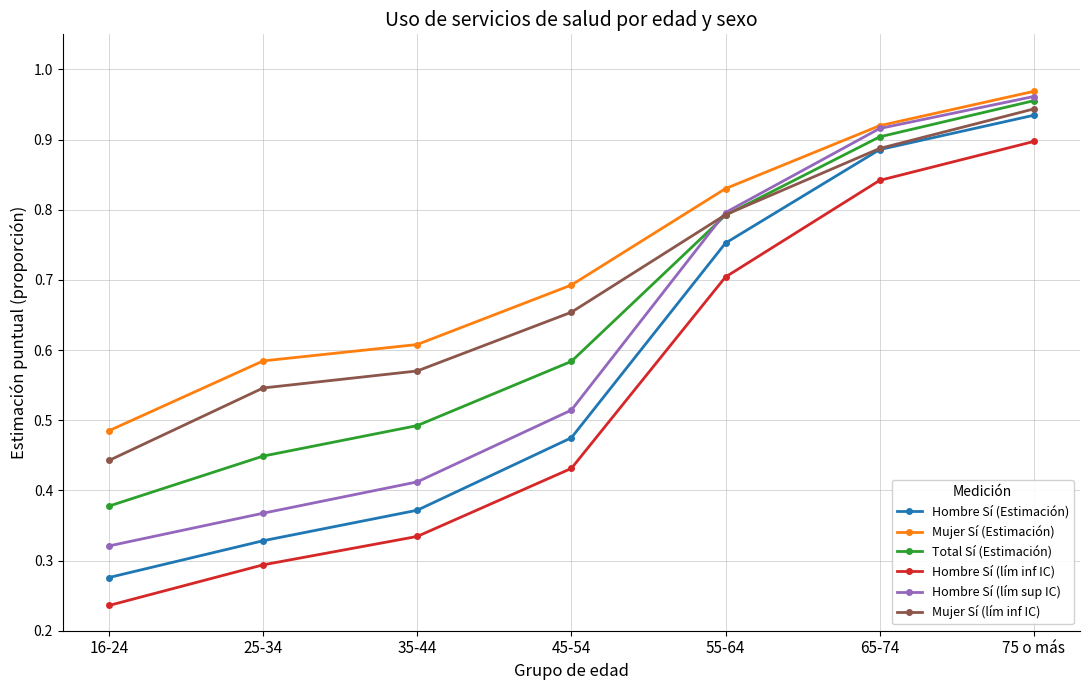

What is the label of the 3rd point from the right?

55-64